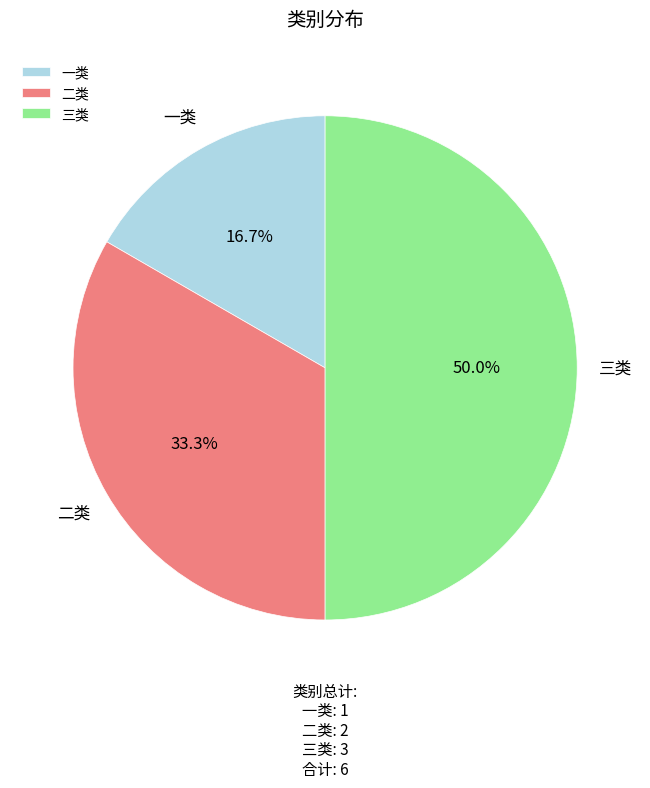

To the nearest percent, what is the difference between the largest and smallest slice percentages?

33%